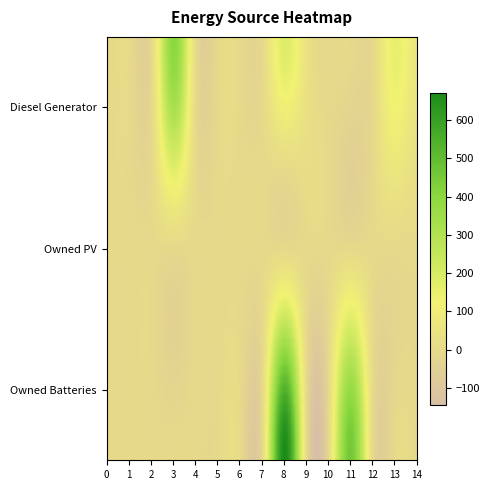

How many distinct data groups are displayed?

3